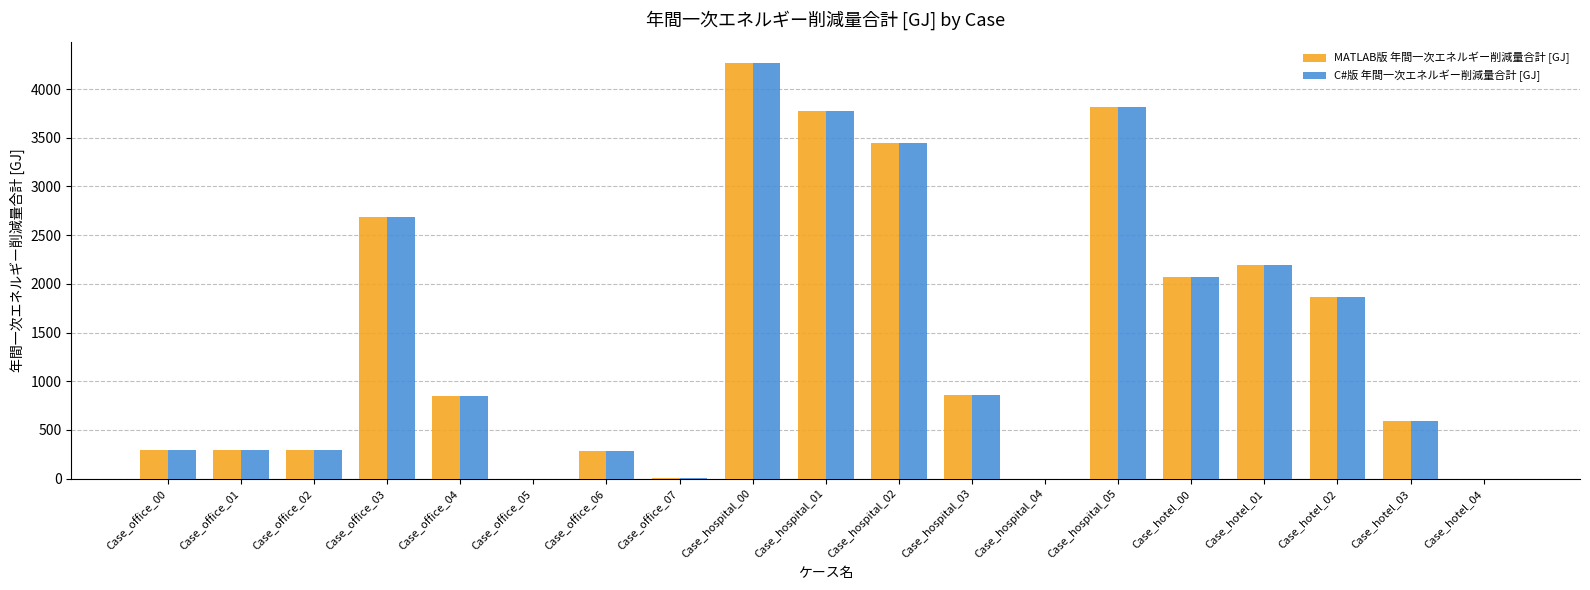

What is the total value across all series at Case_office_03?

5372.5